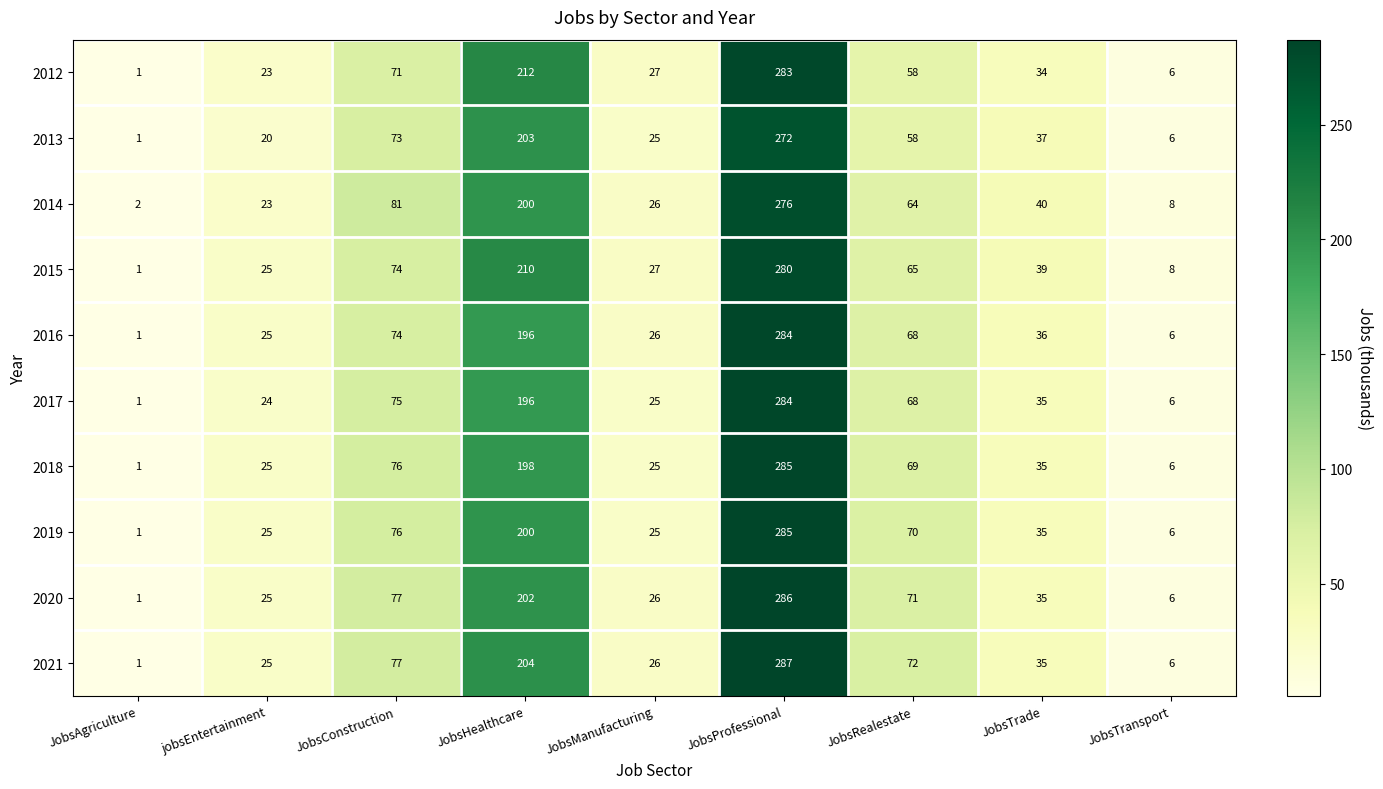

At which label does 2018 first exceed 35?

JobsConstruction